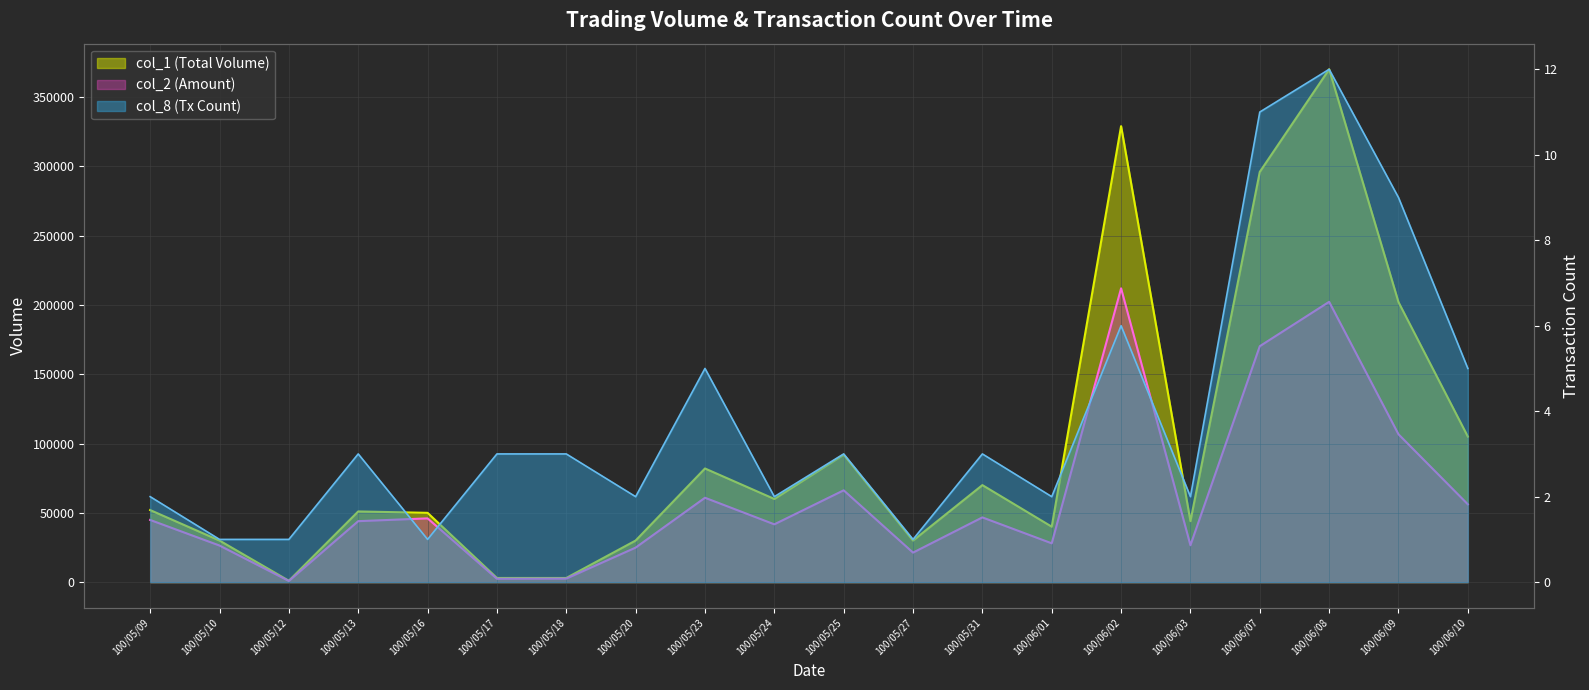

How many interior local valleys does the col_2 series have?

6